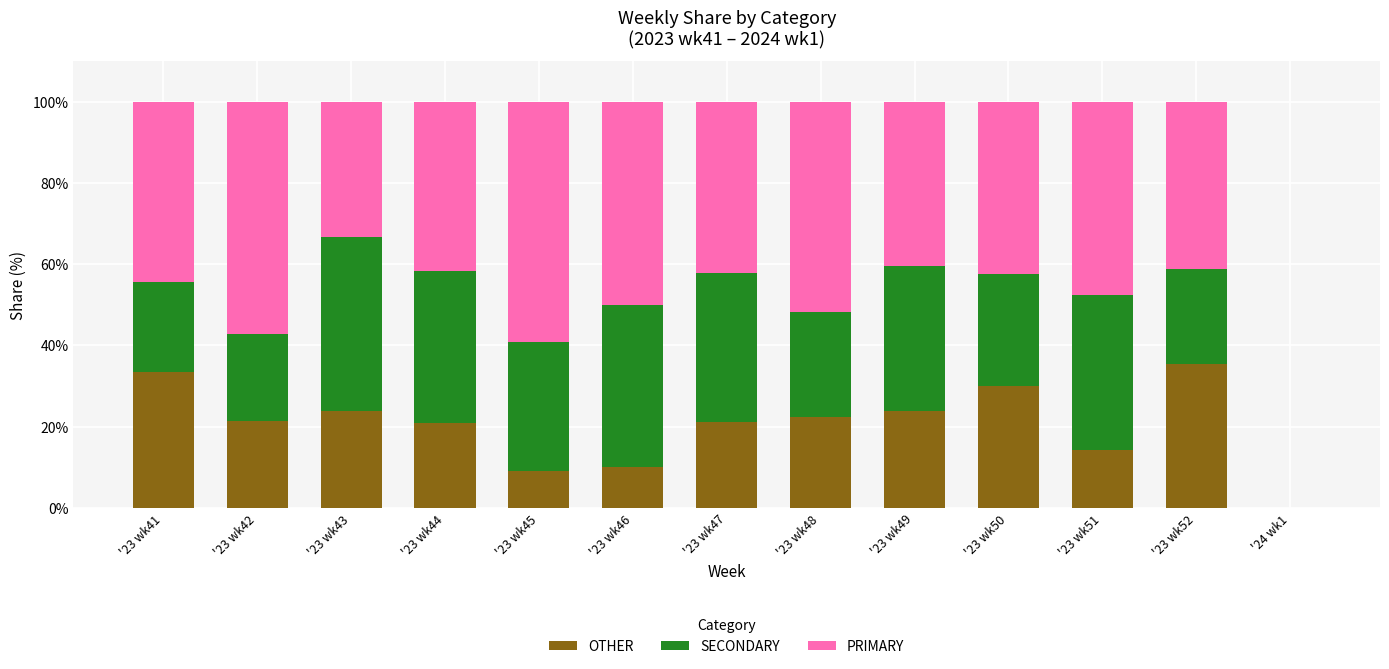

How many positive values does the OTHER series have?

12